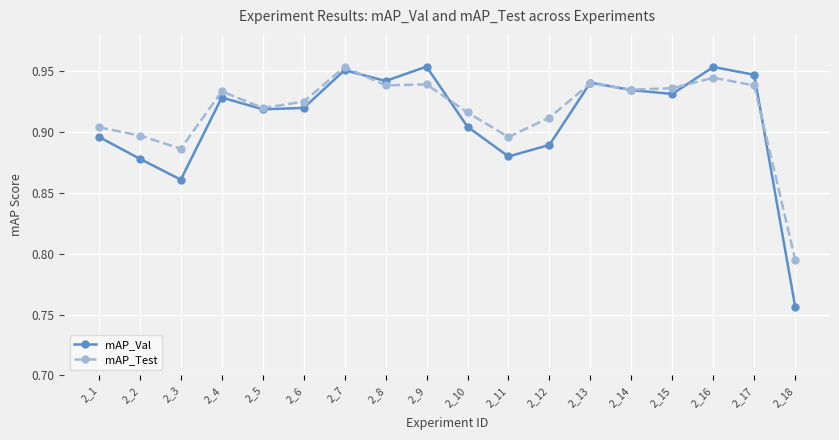

Which series has the largest total across all categories?

mAP_Test